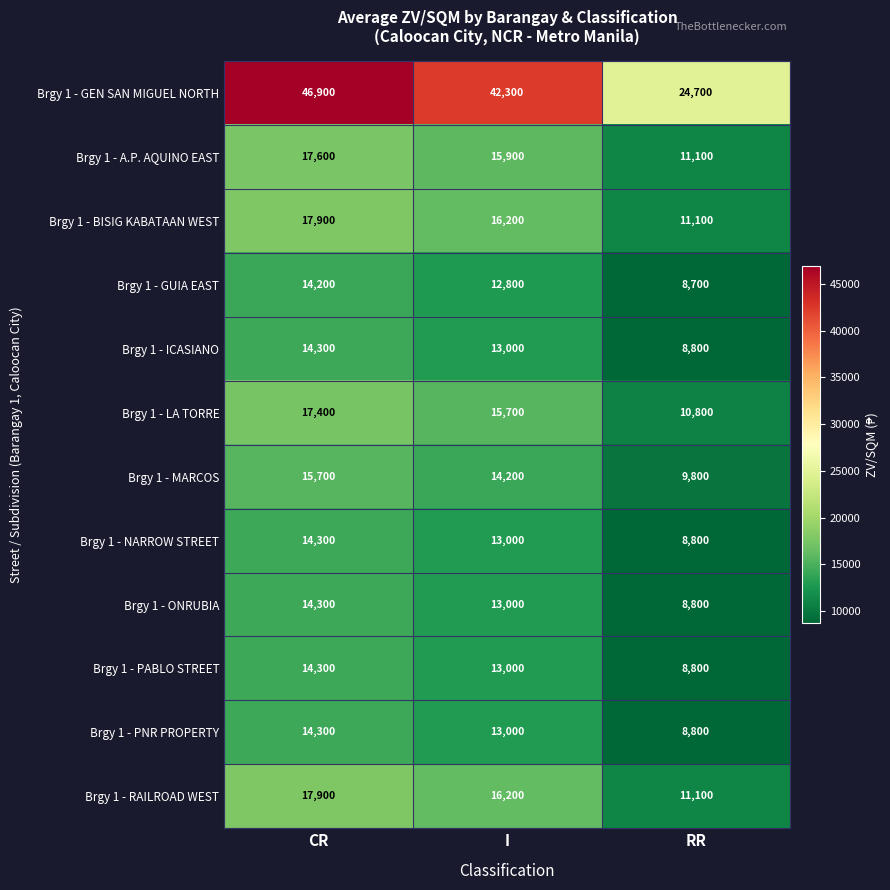

What is the sum of all Brgy 1 - RAILROAD WEST values?

45200